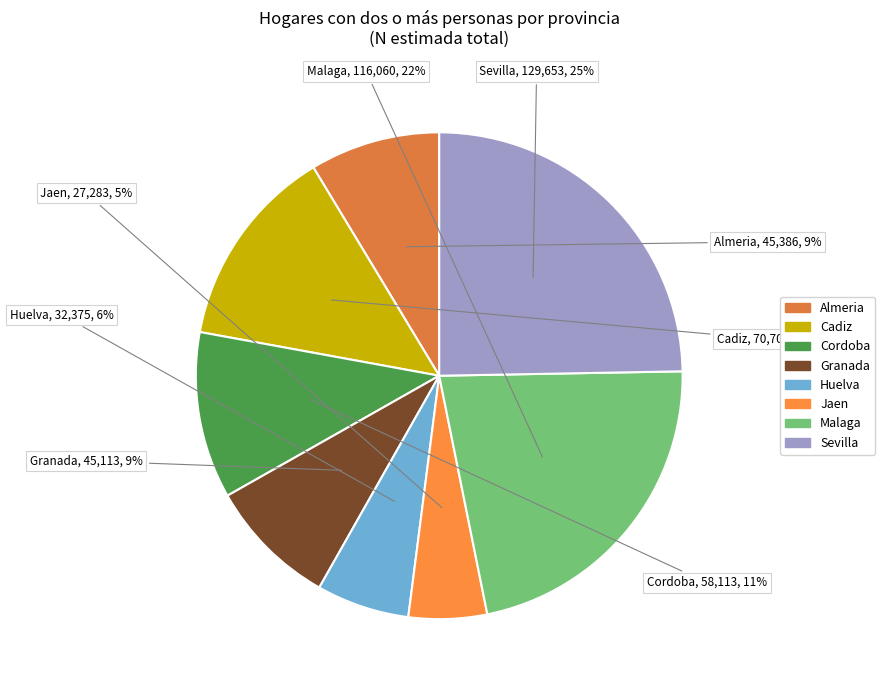

What percentage is the Huelva slice, to the nearest percent?

6%